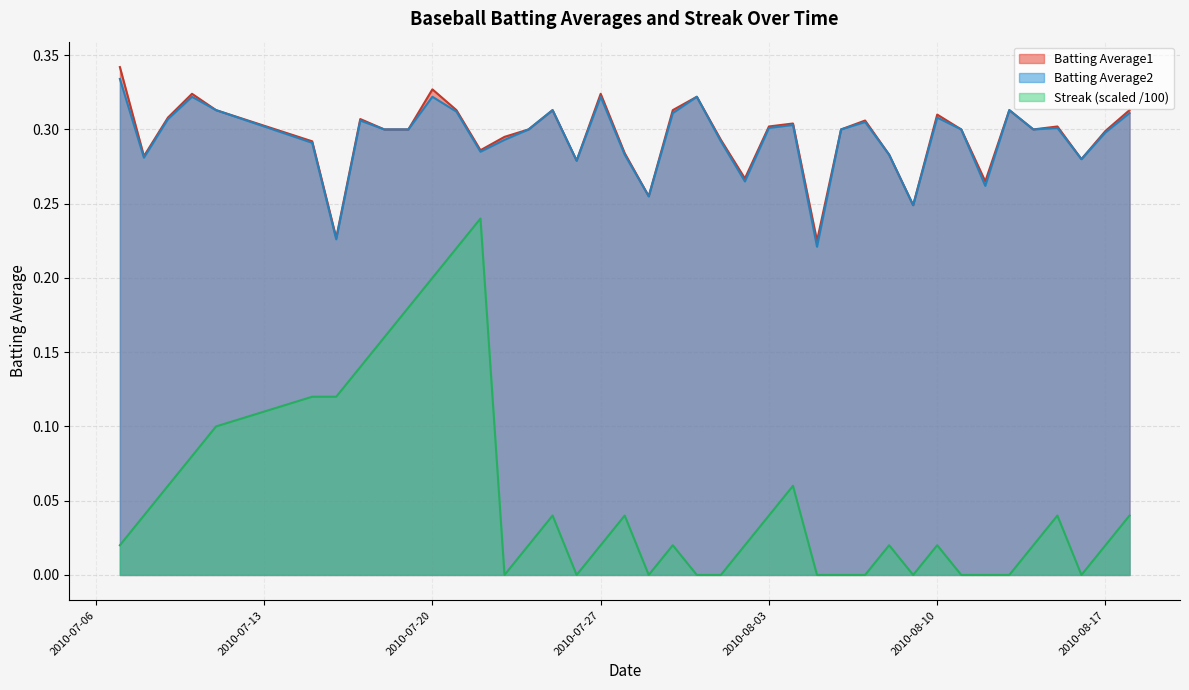

Where is the first local minimum for Batting Average2?

2010-07-08